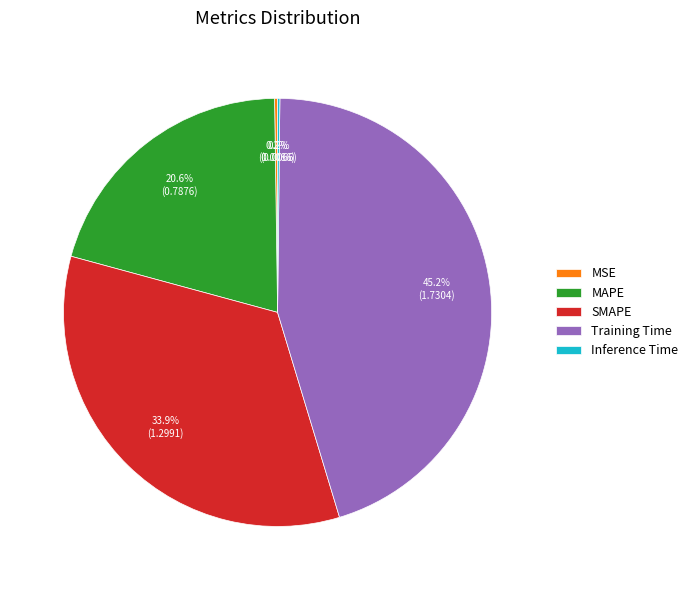

To the nearest percent, what is the average slice percentage?

20%